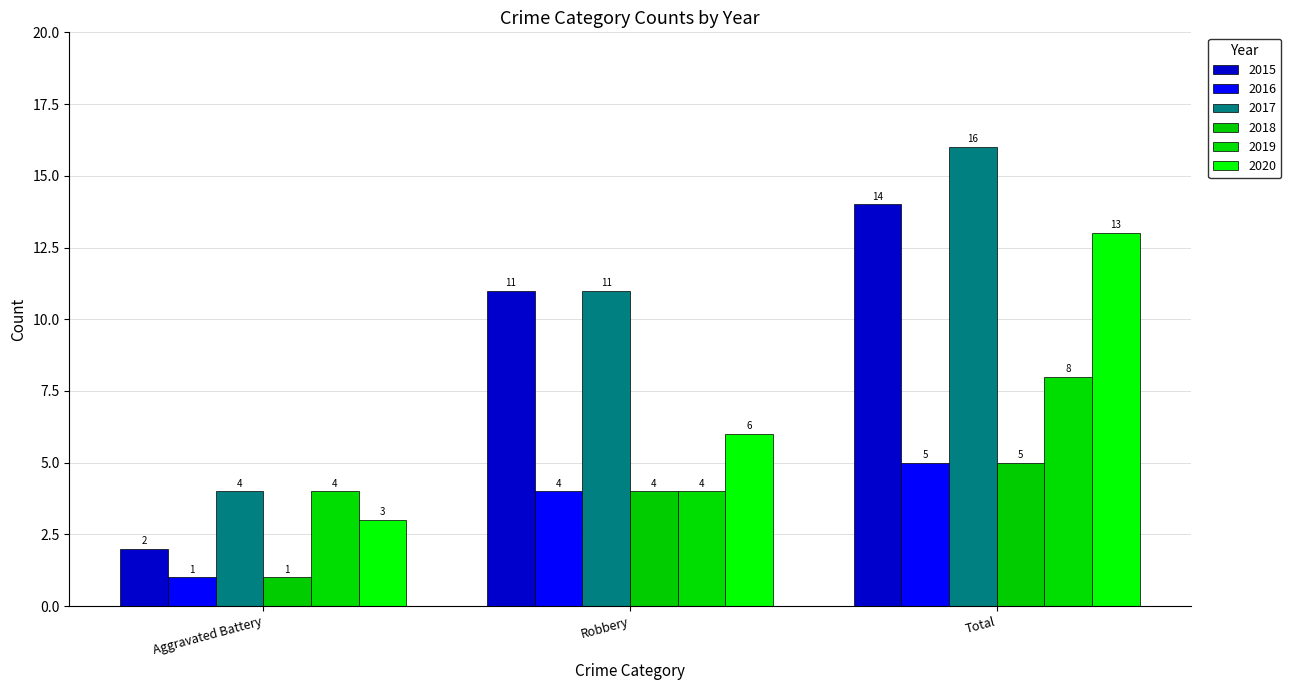

The 2018 series shows 1 at Aggravated Battery. True or false?

True